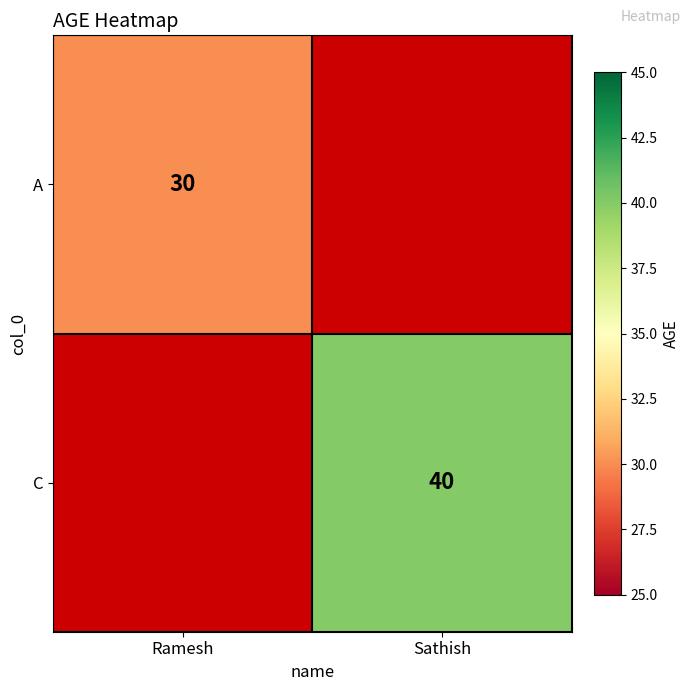

True or false: A has a value of 39 at Ramesh.

False